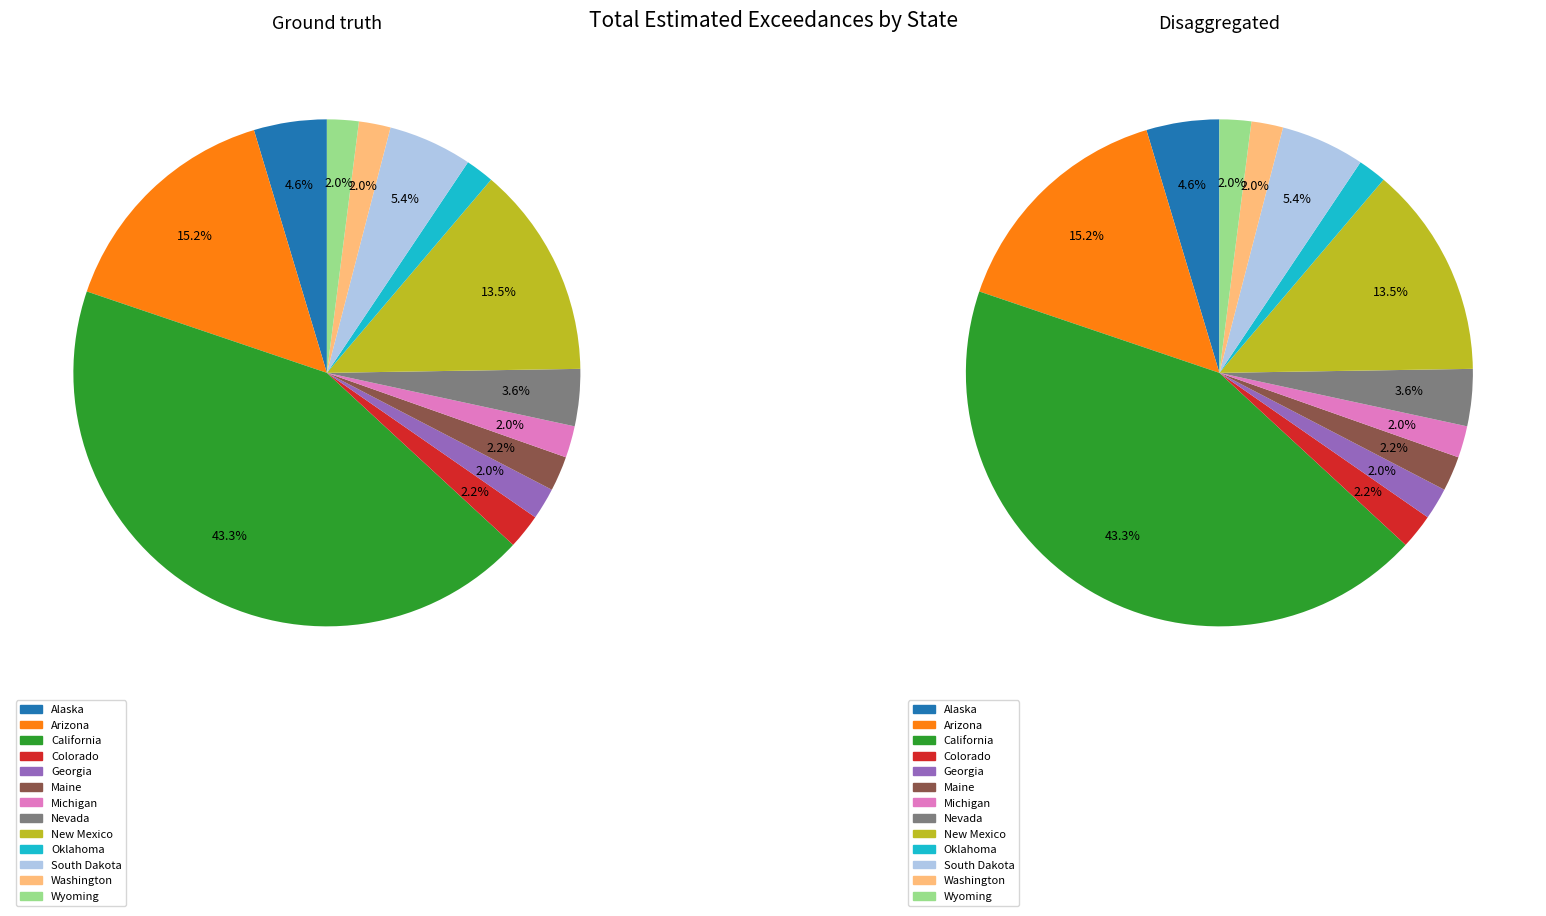

How many slices are in this pie chart?

13